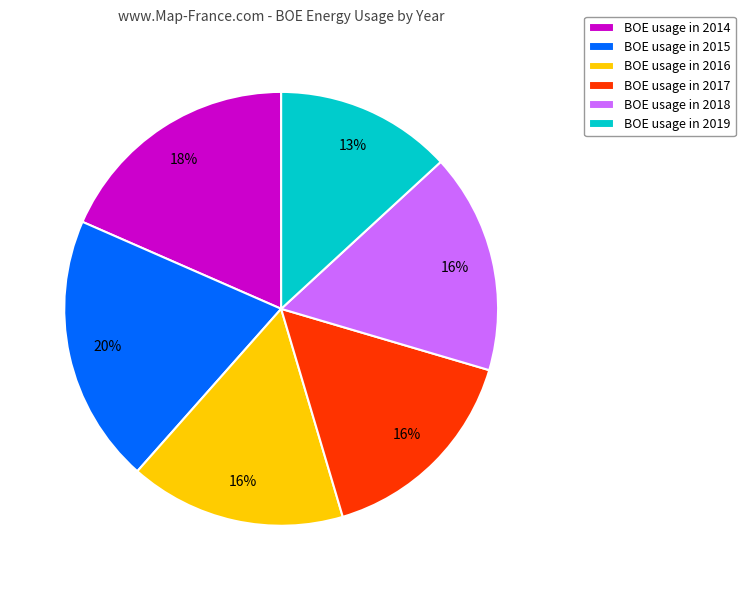

Approximately how many times larger is the value at BOE usage in 2018 compared to BOE usage in 2015?

0.8